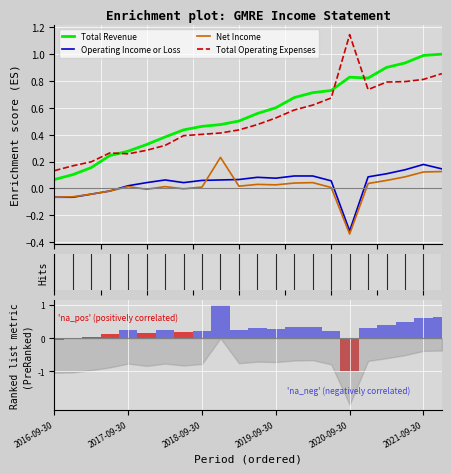

Which series has the largest total across all categories?

Total Revenue